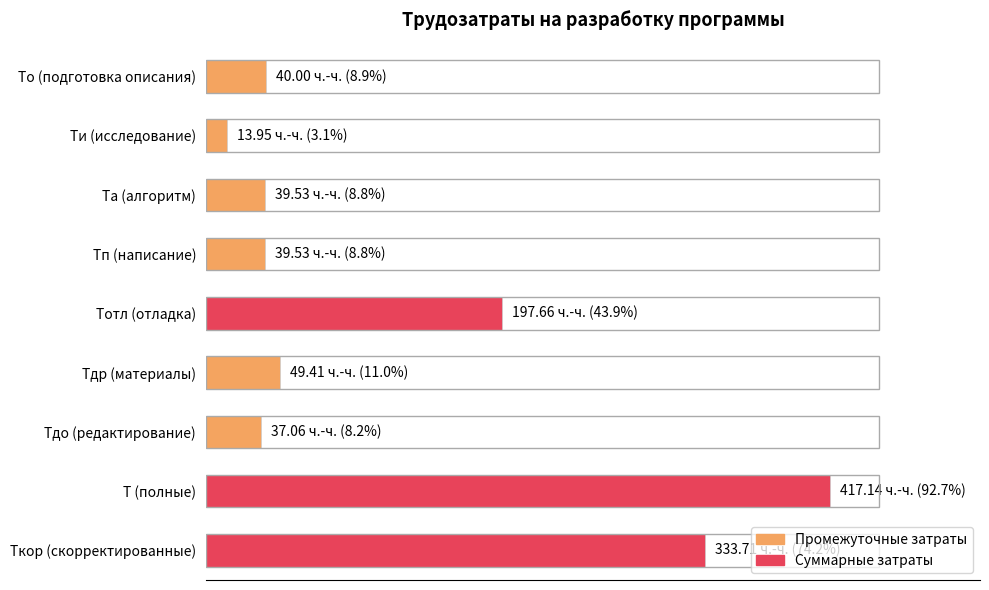

Does the chart contain any negative values?

No